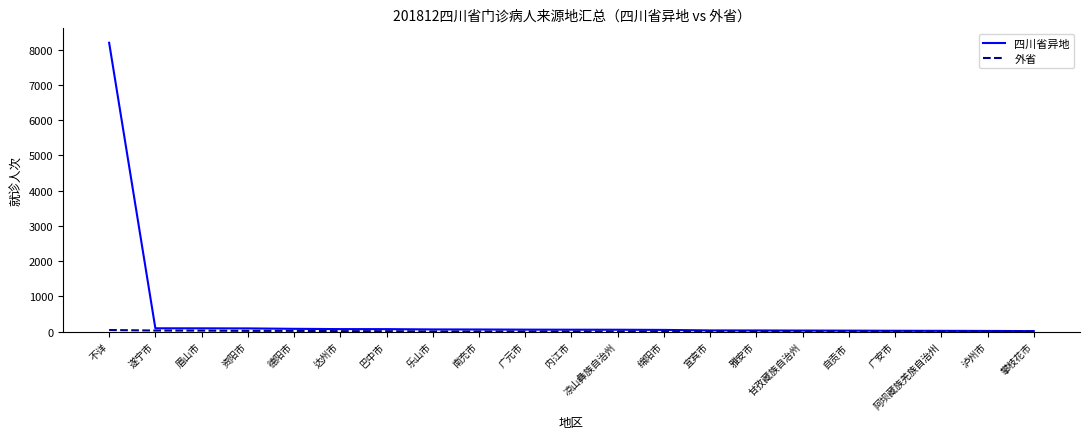

At which category is the sum across all series the highest?

不详